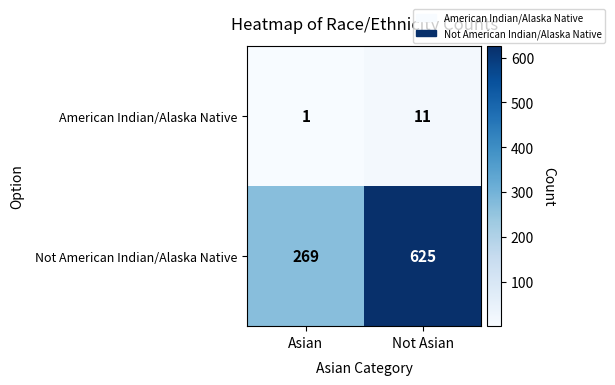

Which series changed the most between Asian and Not Asian?

Not American Indian/Alaska Native